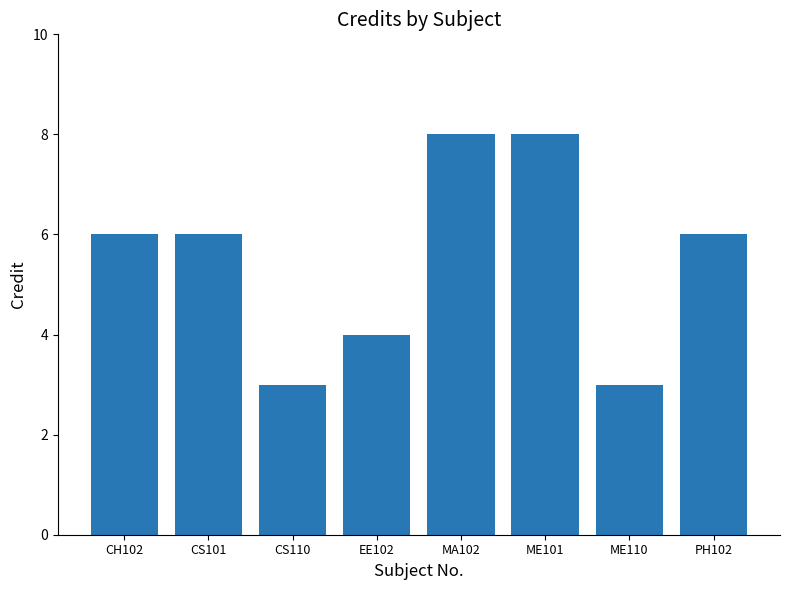

What is the minimum value shown in the chart?

3